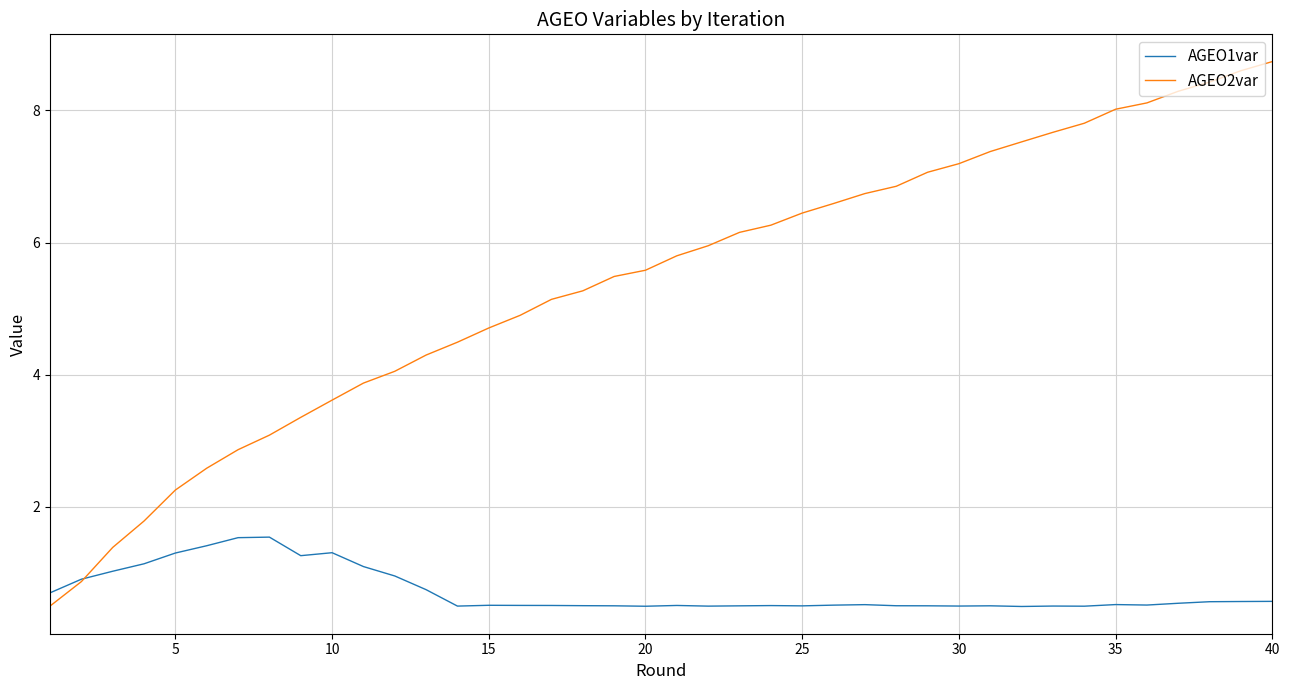

What is the sum of all AGEO1var values?

28.8